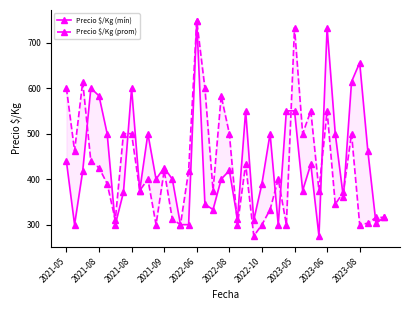

How many data points in Precio $/Kg (mín) are less than 418?

20